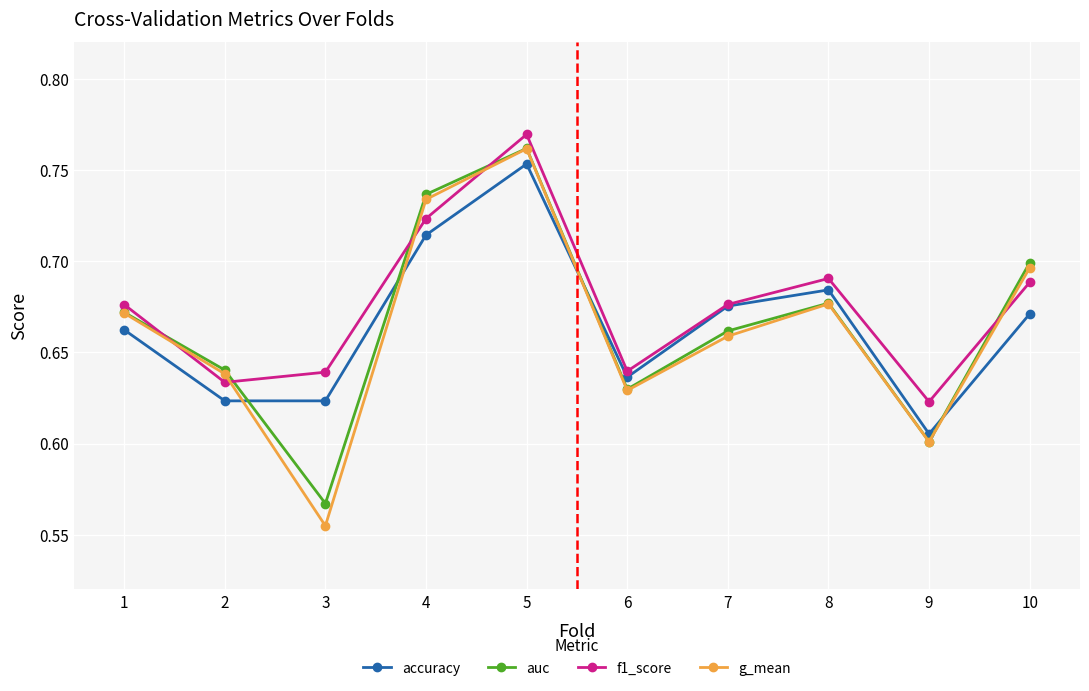

At which category is the sum across all series the highest?

5